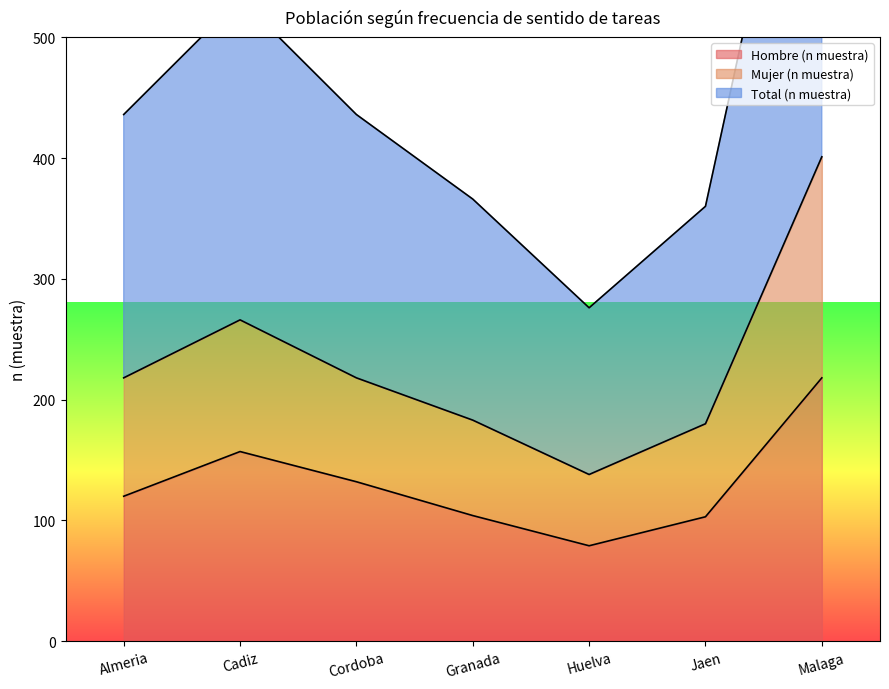

Does the chart have visible grid lines?

No